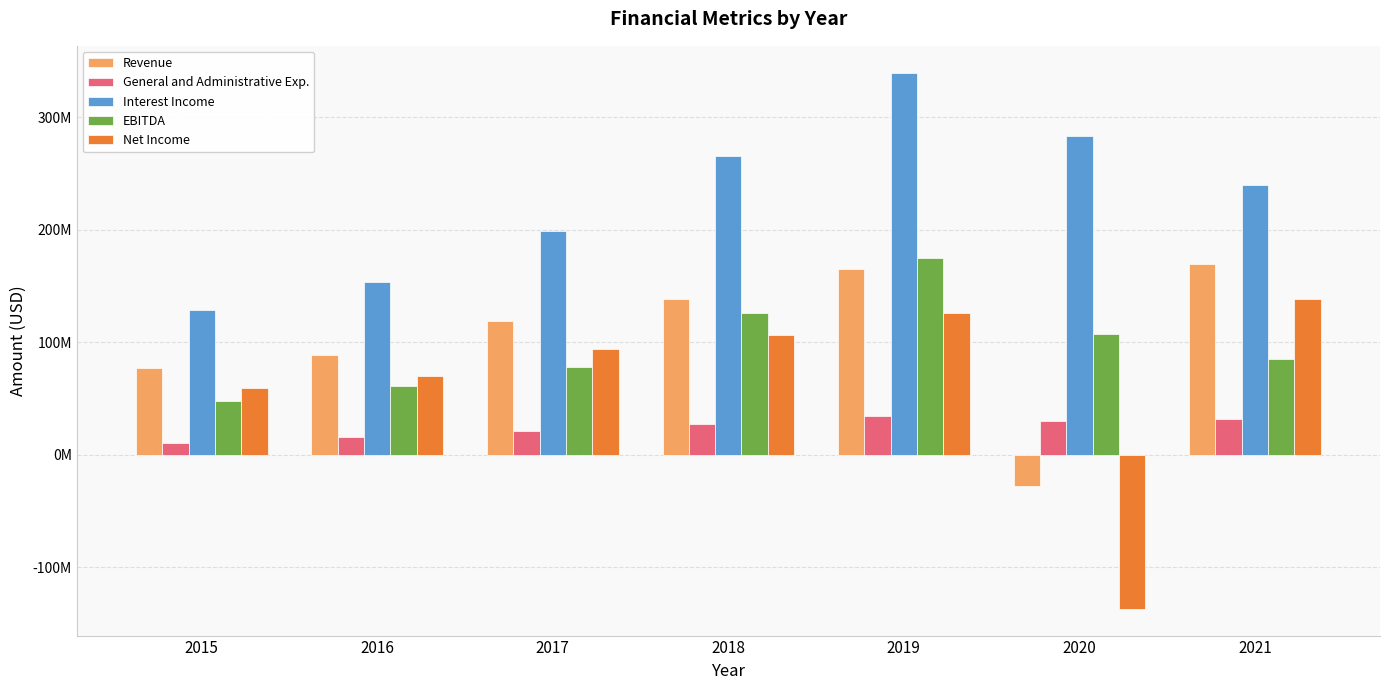

What are all the series names shown in the legend?

Revenue, General and Administrative Exp., Interest Income, EBITDA, Net Income